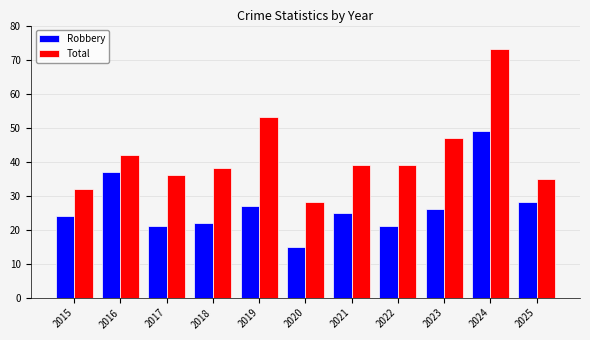

What are all the series names shown in the legend?

Robbery, Total